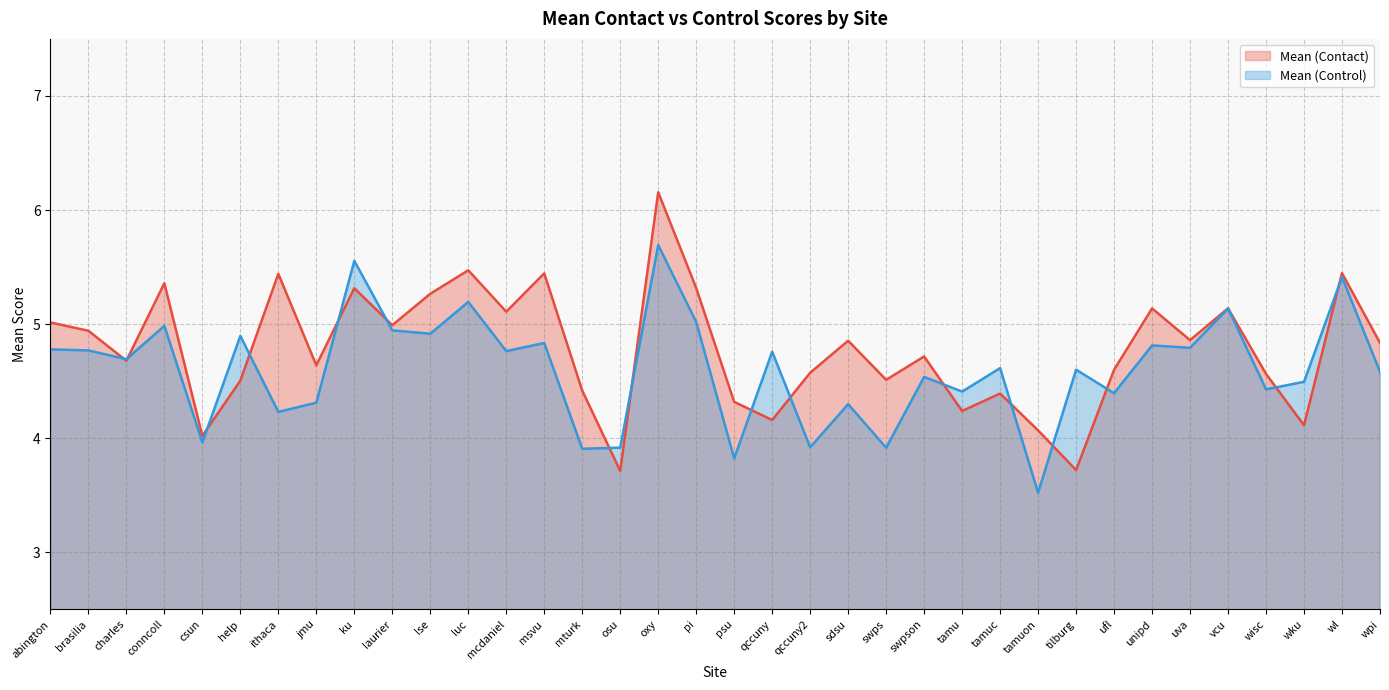

Which series has the widest spread of values?

Mean (Contact)